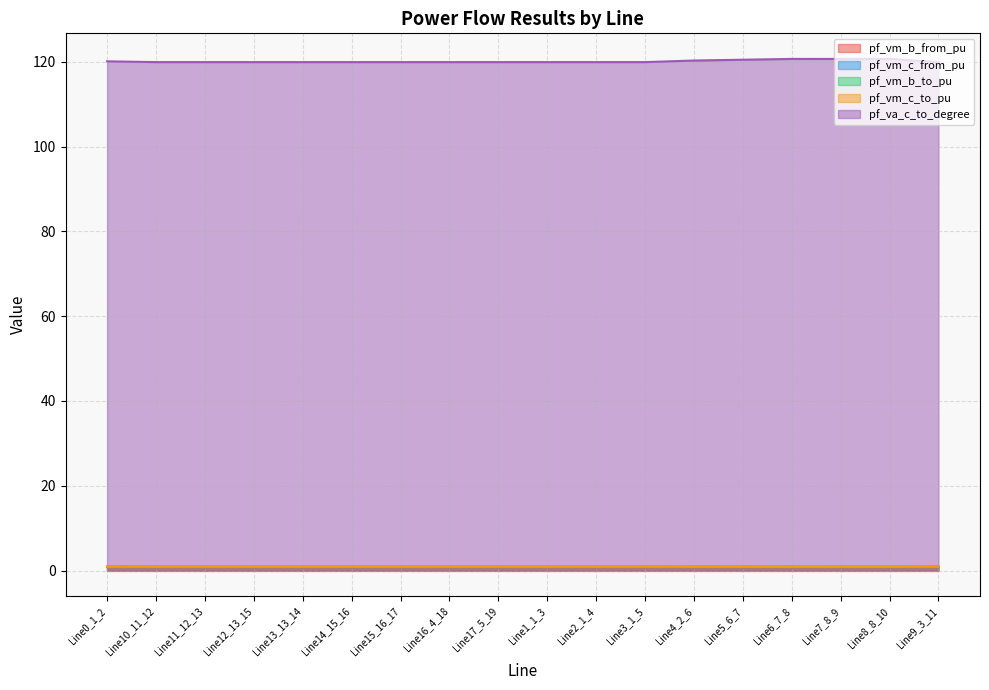

The pf_vm_c_from_pu series shows 0.5 at Line2_1_4. True or false?

False